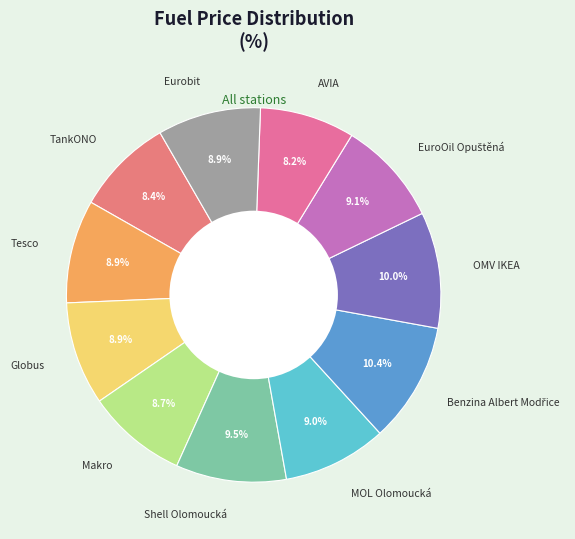

Between OMV IKEA and Eurobit, which is larger?

OMV IKEA